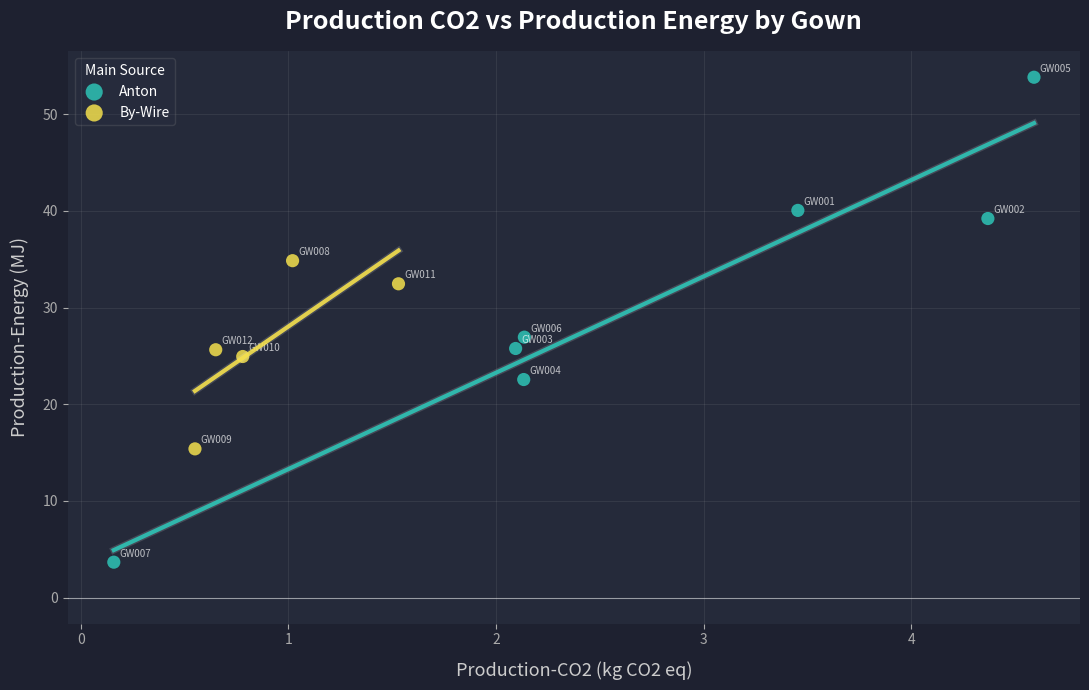

Which series reaches the minimum Y coordinate?

Anton